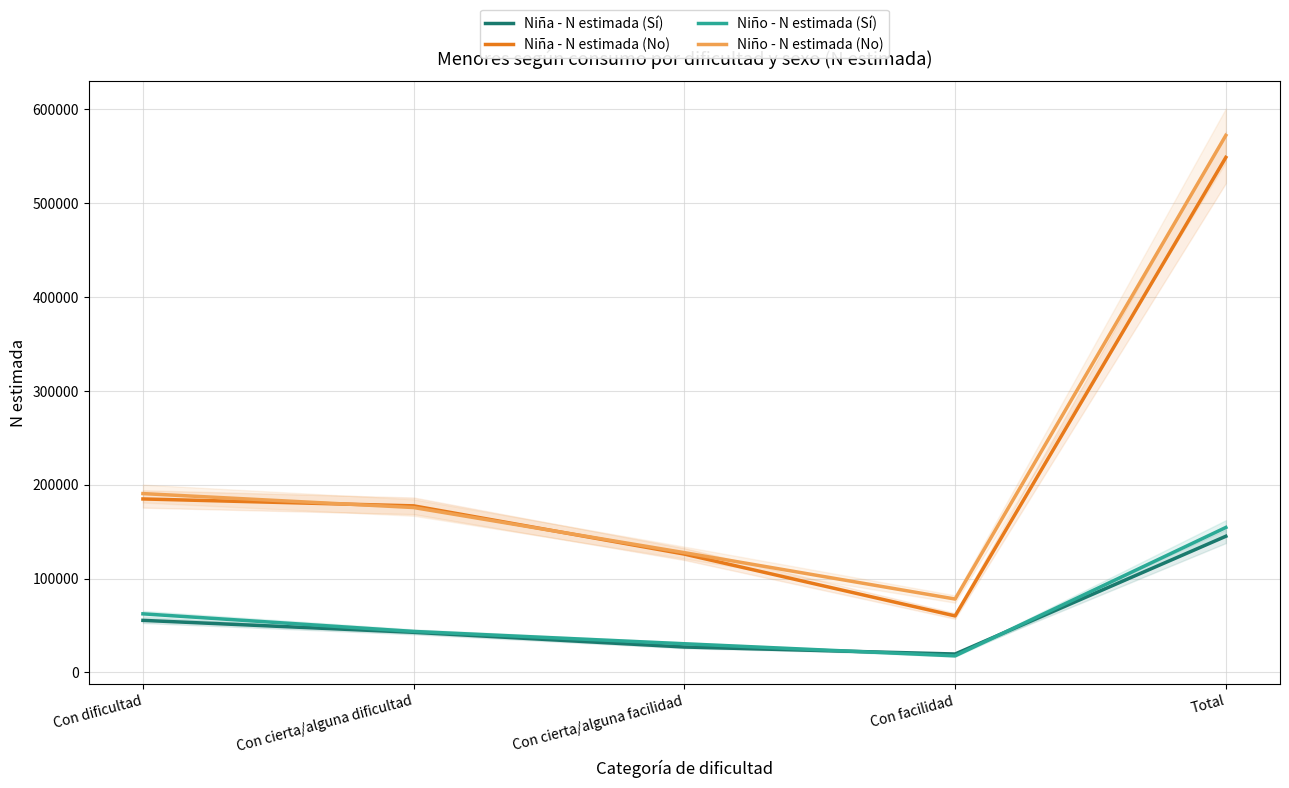

What is the approximate value of Niña - N estimada (No) at Con cierta/alguna dificultad?

177426